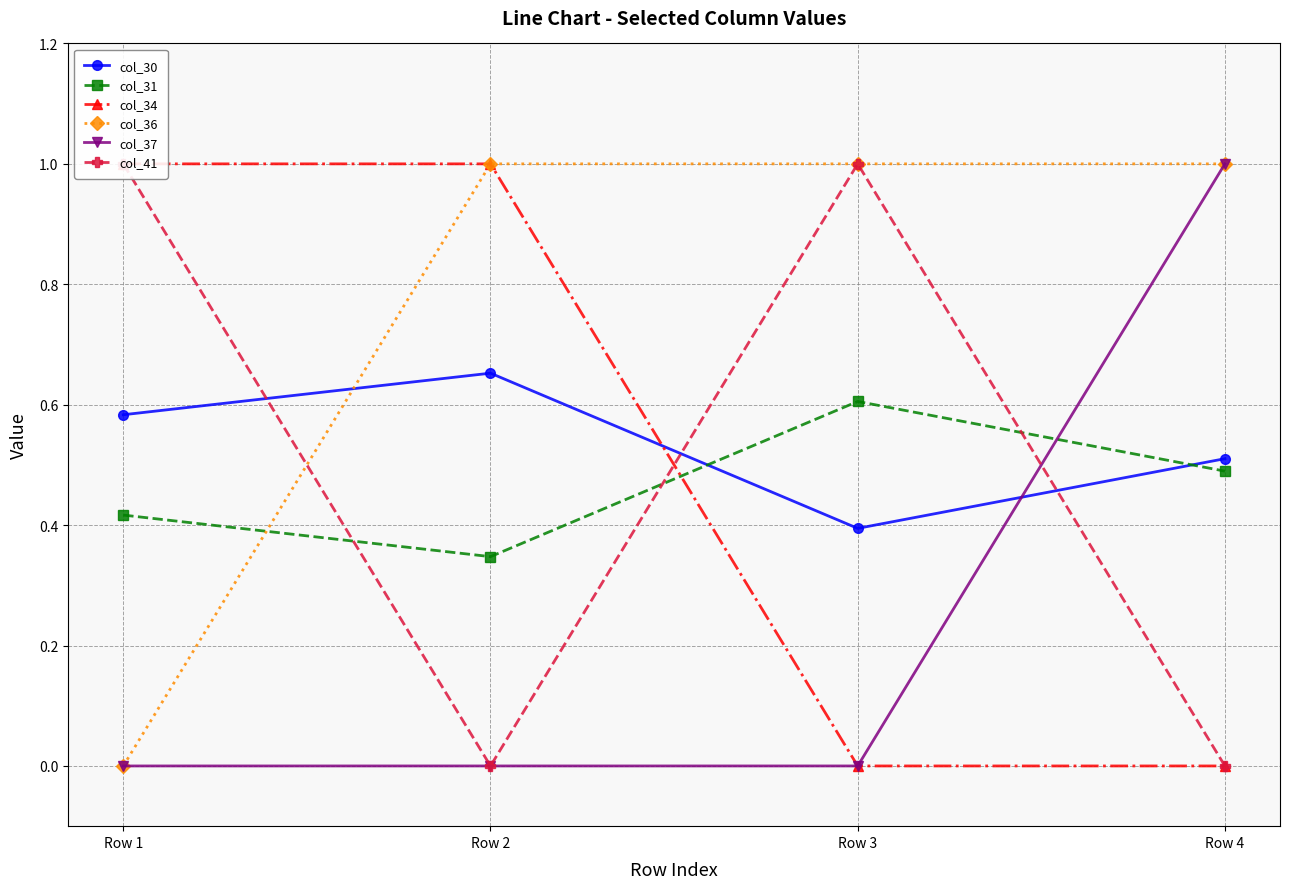

Which series has the widest spread of values?

col_34